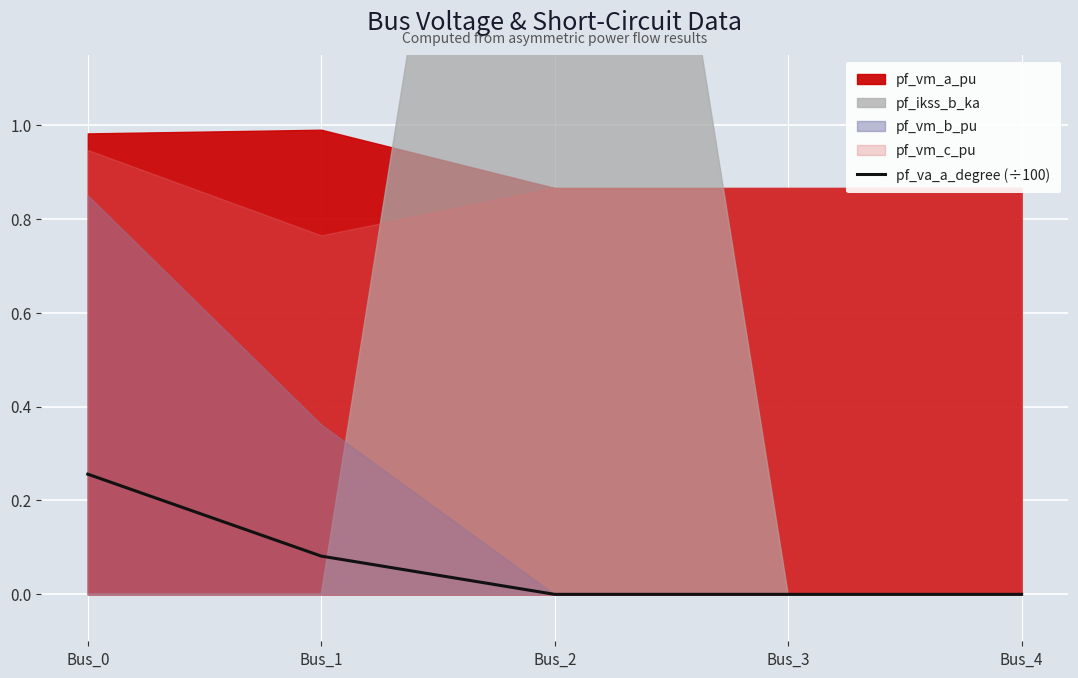

The pf_va_a_degree (÷100) series shows 0.0 at Bus_4. True or false?

True